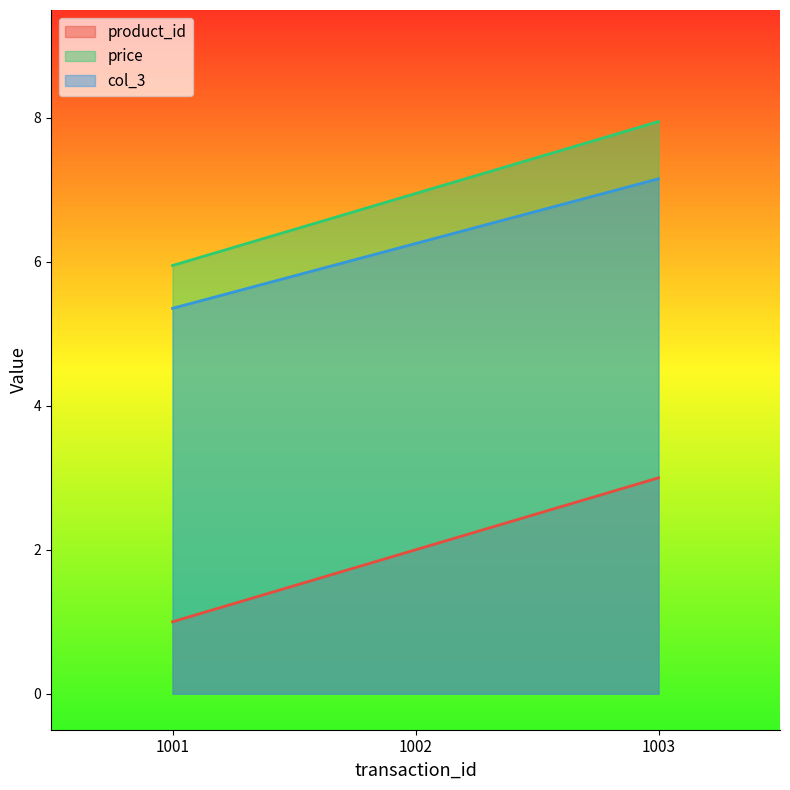

Reading right to left, what are all the values shown in this chart?

product_id: 3.0	2.0	1.0
price: 8.0	7.0	6.0
col_3: 7.2	6.3	5.4